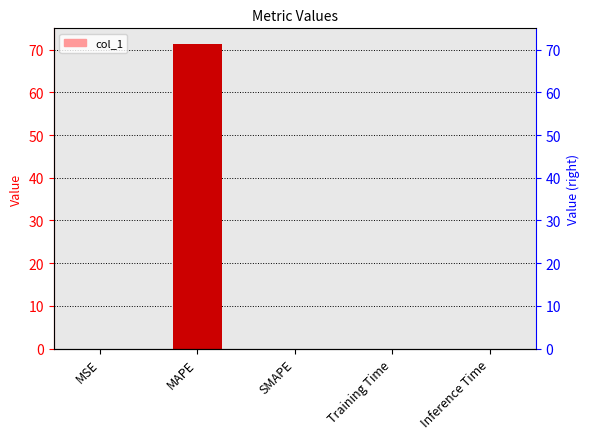

Which has a higher value, SMAPE or MSE?

MSE